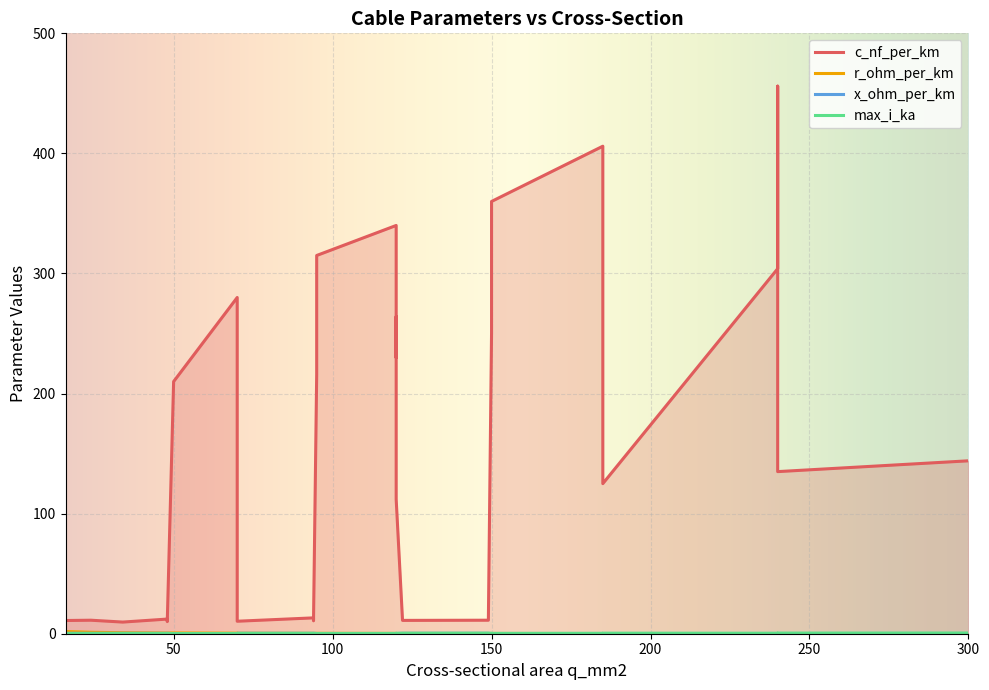

What is the maximum value for c_nf_per_km?

456.0